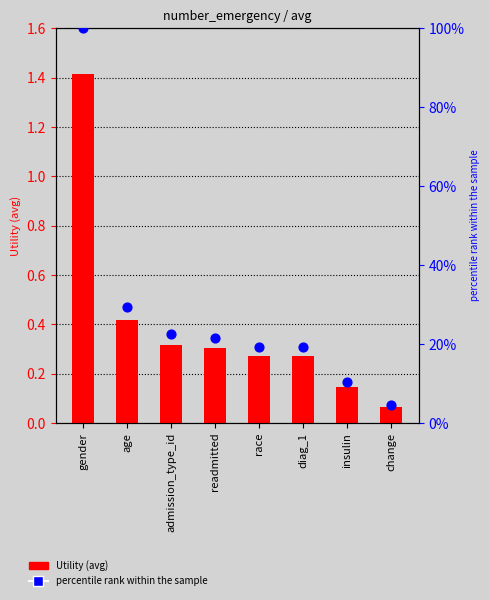

At which category is the sum across all series the highest?

gender